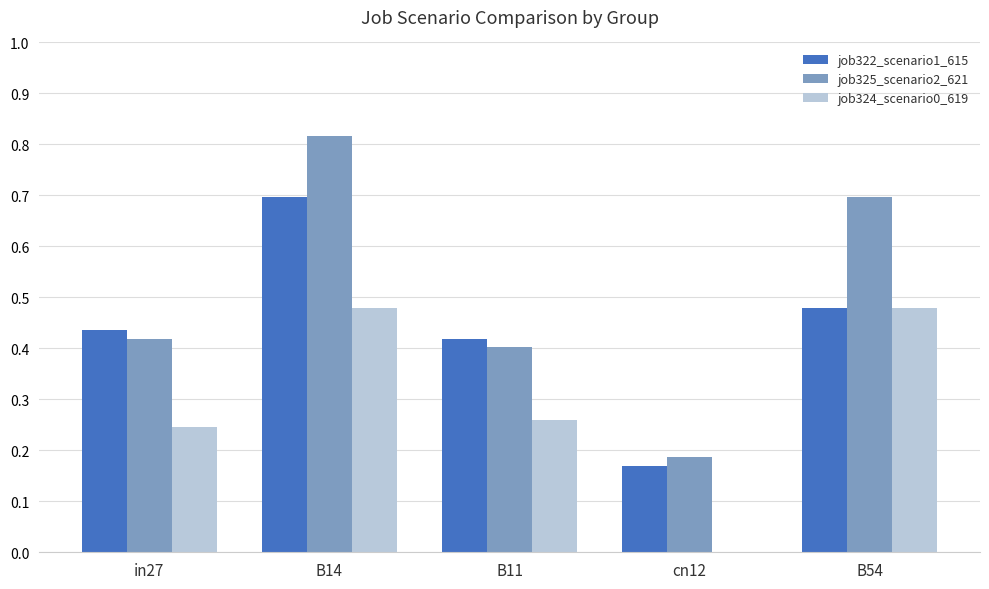

Is it true that job322_scenario1_615 equals 0.2 at B11?

False